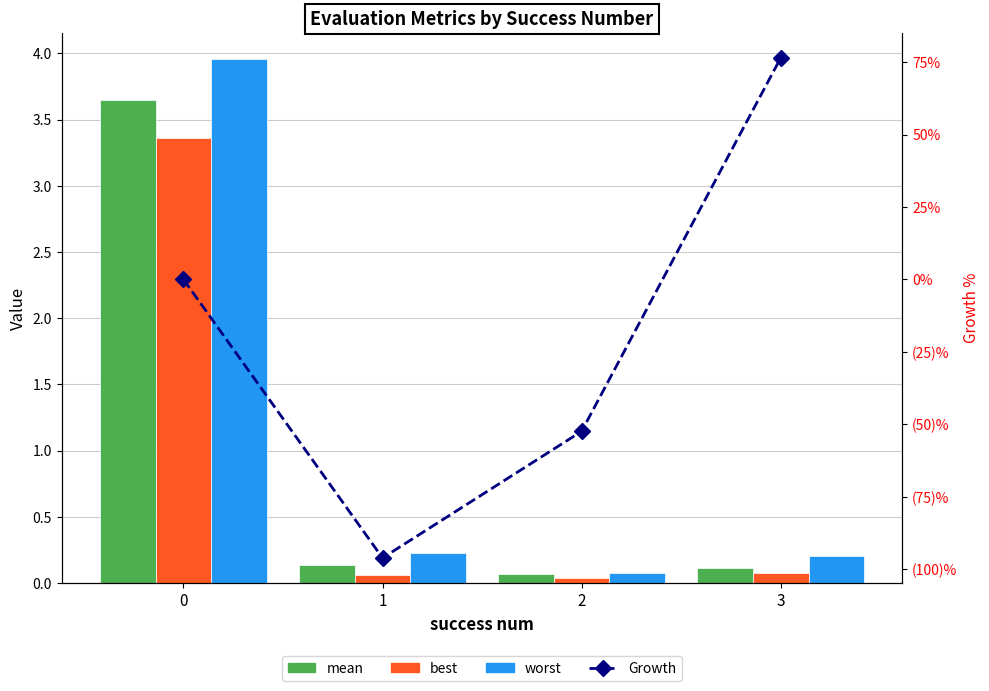

How many data points does each series have?

4